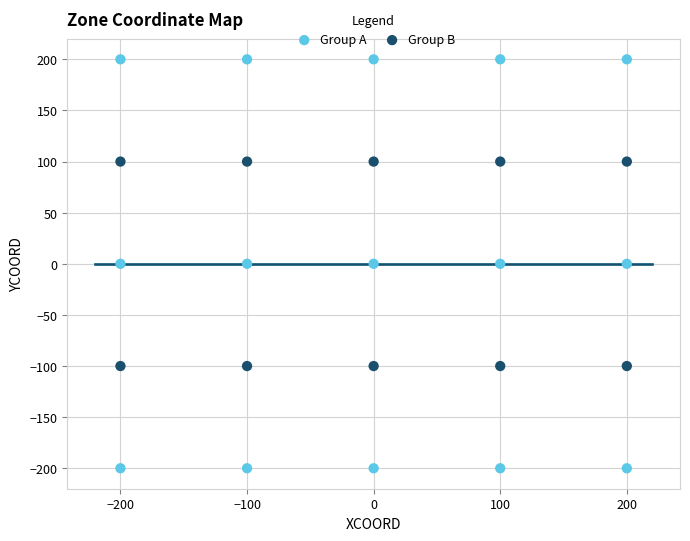

Which series contains the highest Y value?

Group A